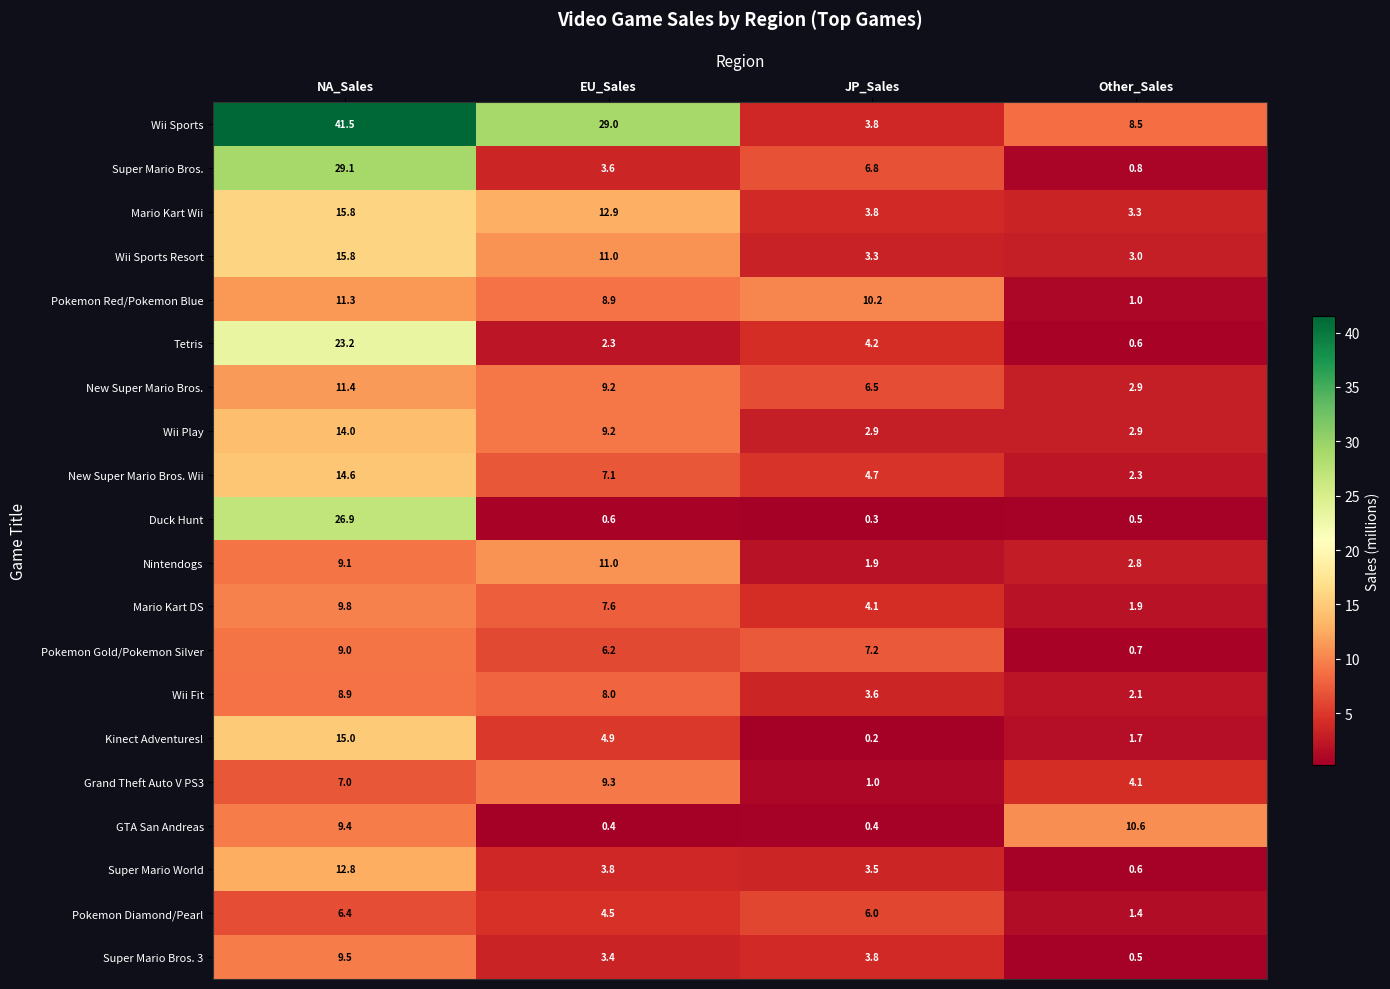

What is the spread (max minus min) of values at JP_Sales?

10.0